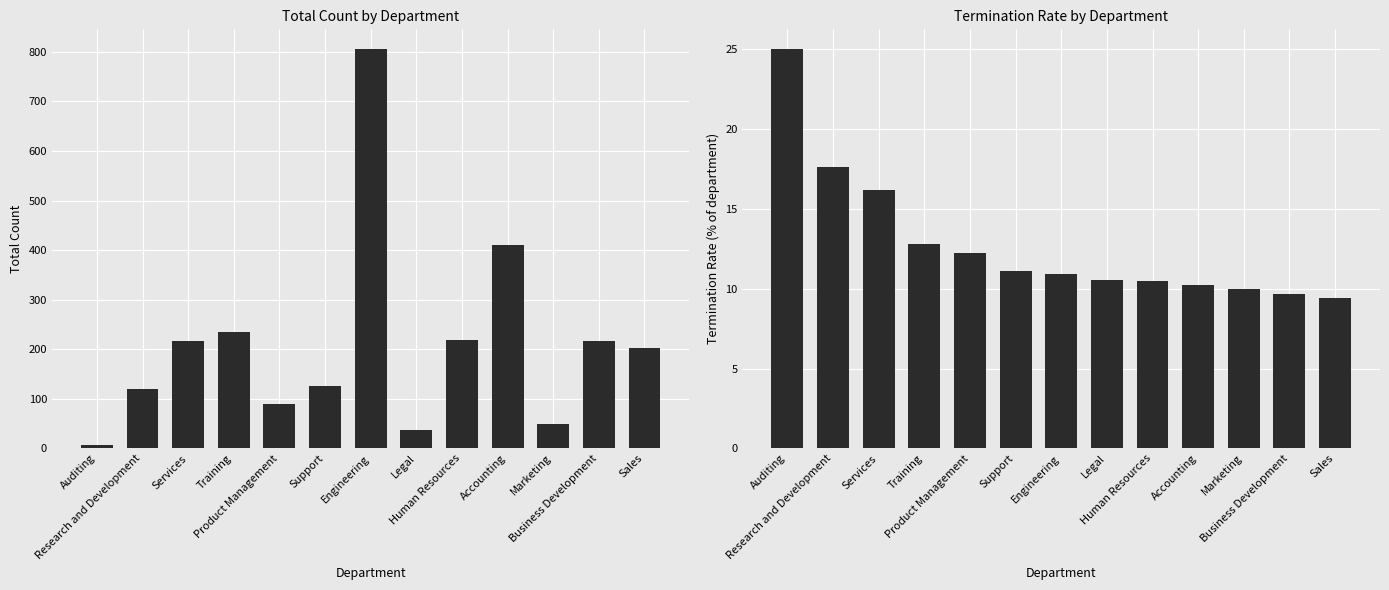

What is the highest value of the termination_rate series?

25.0